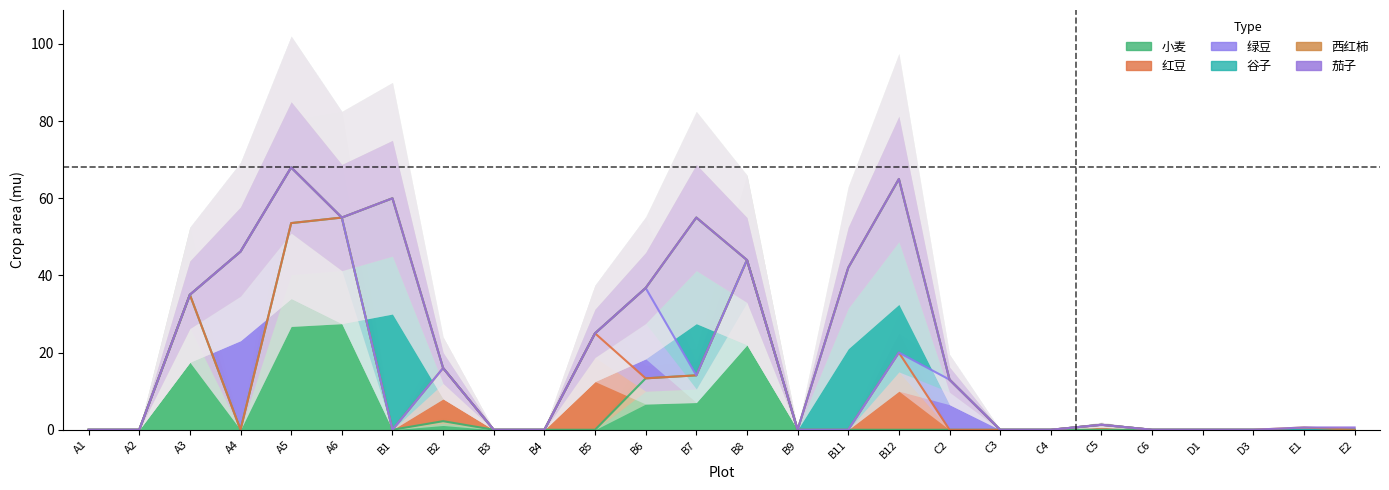

What is the label of the 5th point from the left?

A5